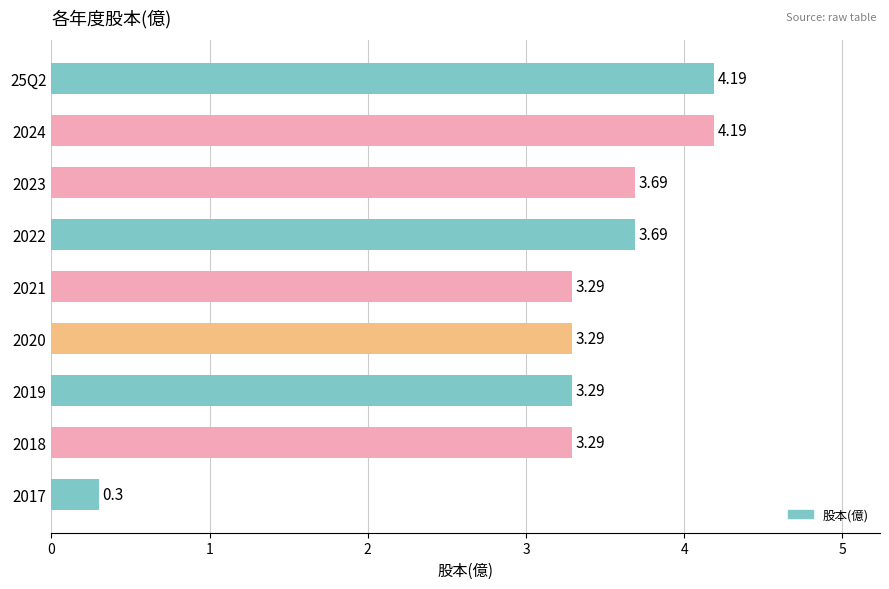

What is the sum of the values at 2018 and 2022?

7.0